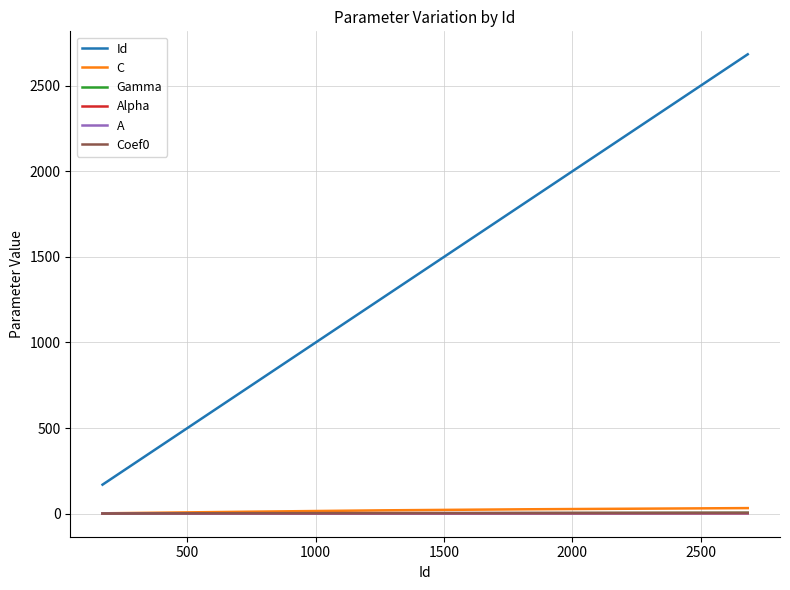

Which series has the largest range (max minus min)?

Id